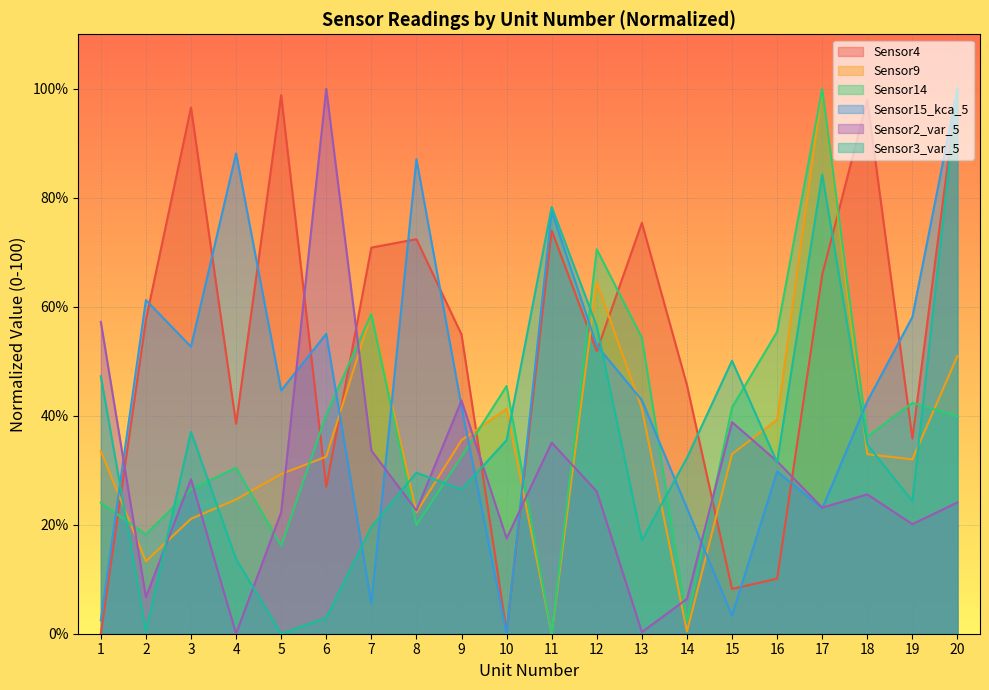

What are all the series names shown in the legend?

Sensor4, Sensor9, Sensor14, Sensor15_kca_5, Sensor2_var_5, Sensor3_var_5